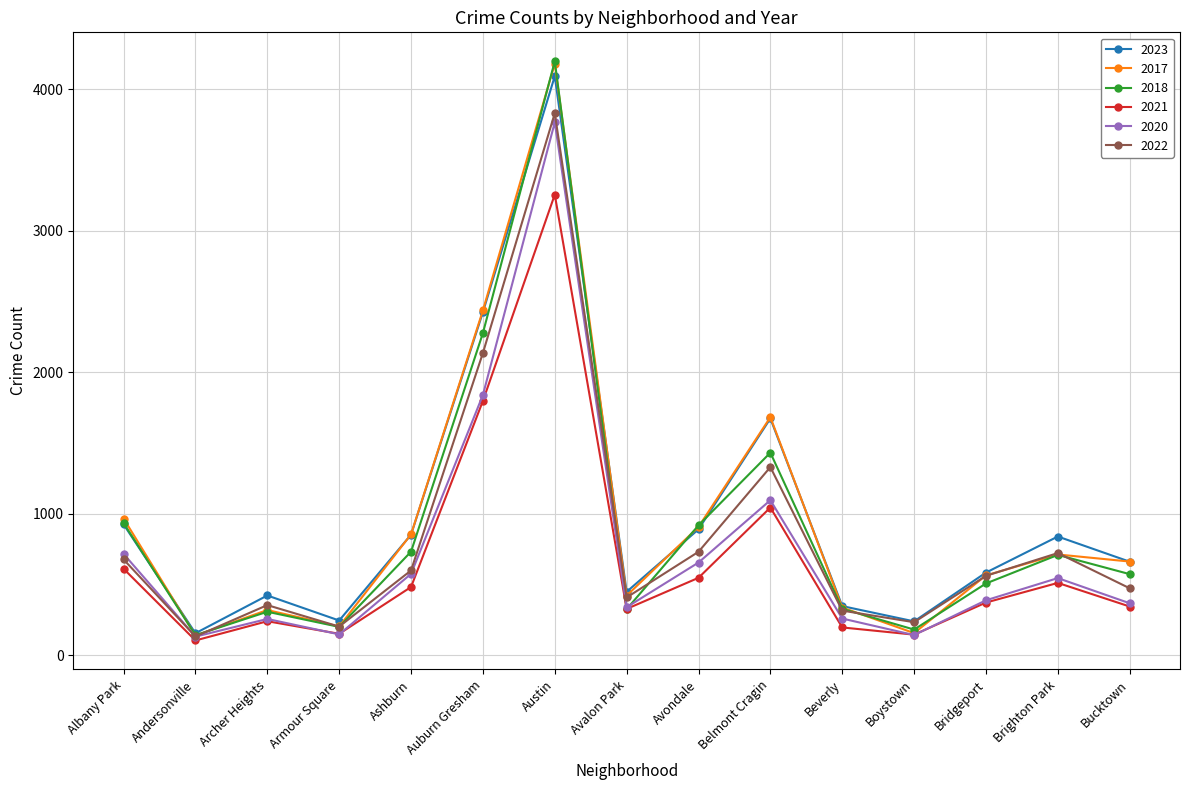

What is the sum of the 2023 values at Avalon Park and Bridgeport?

1030